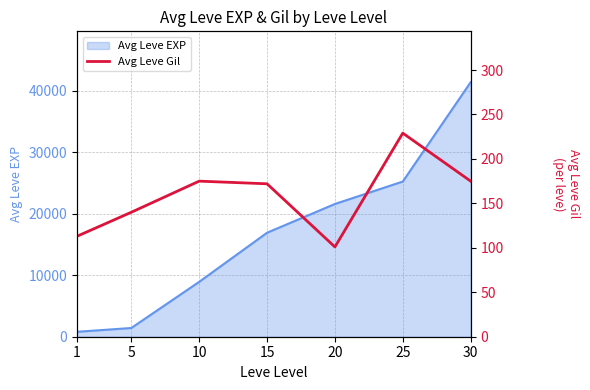

The value of Avg Leve EXP at 20 is 6635. True or false?

False